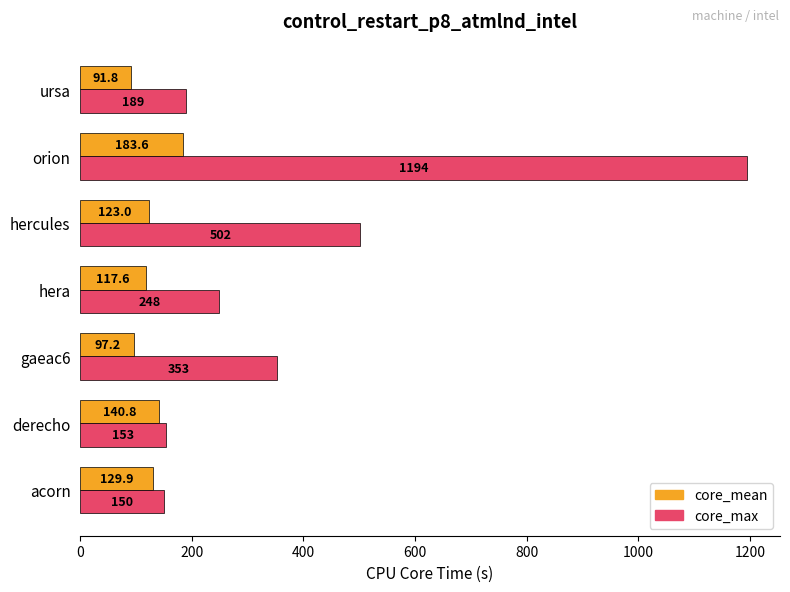

At which label is core_mean closest to 137?

derecho